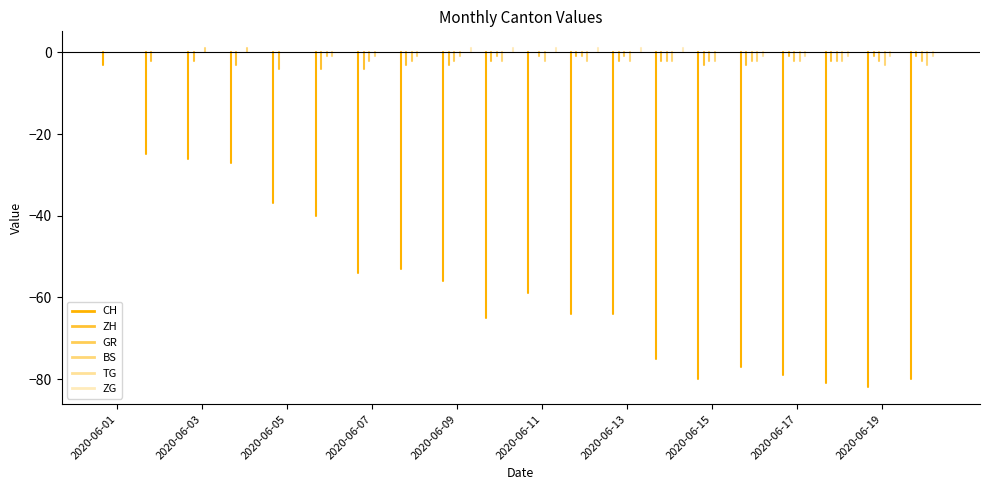

What is the minimum value for BS?

-3